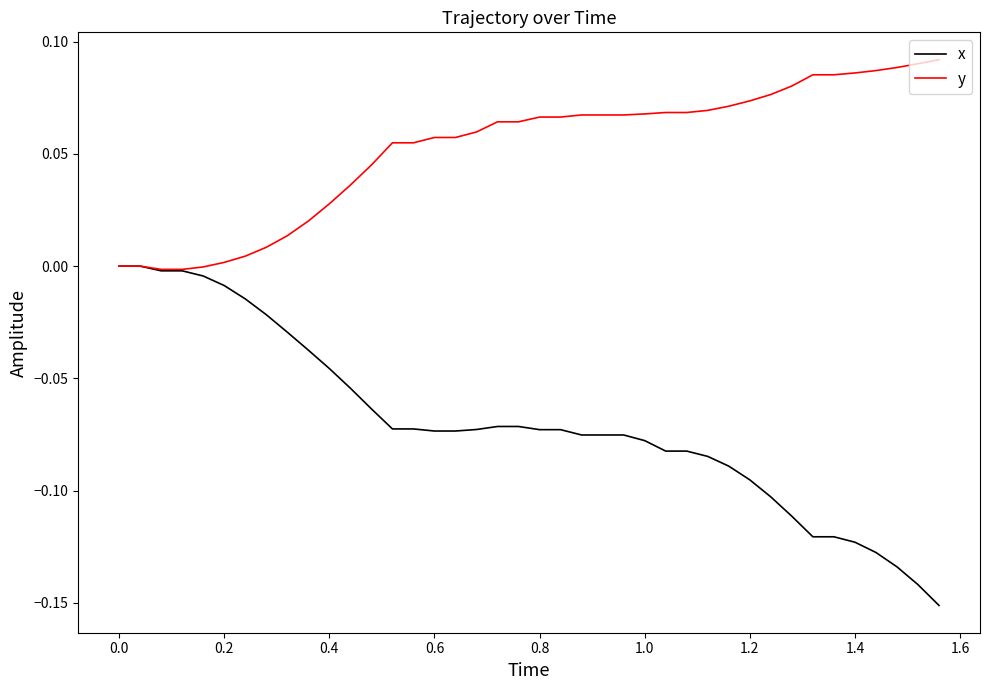

Rank the series by their maximum value, from highest to lowest.

y, x